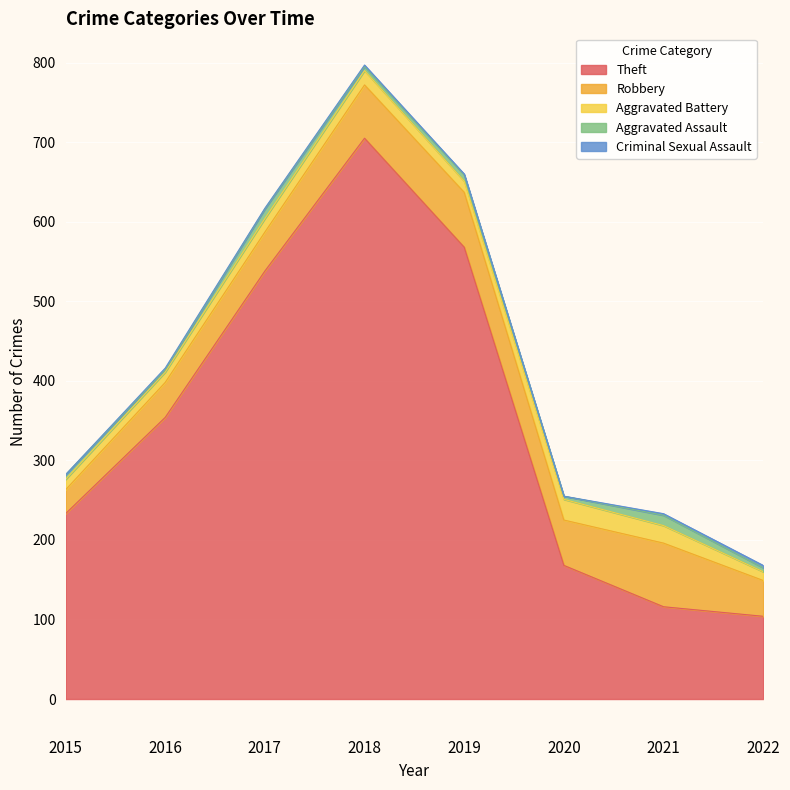

At which category is the sum across all series the highest?

2018